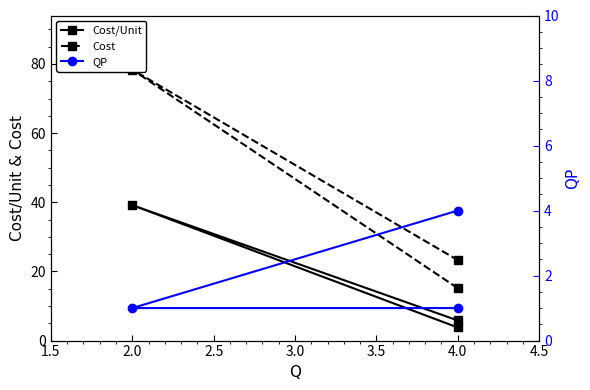

What is the sum of all Cost values?

116.8